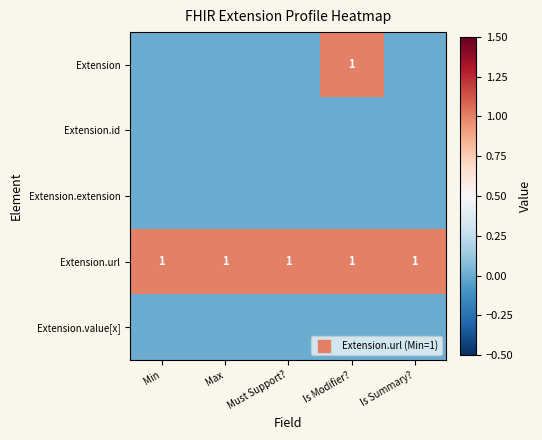

At which label is Extension.id closest to 0?

Min